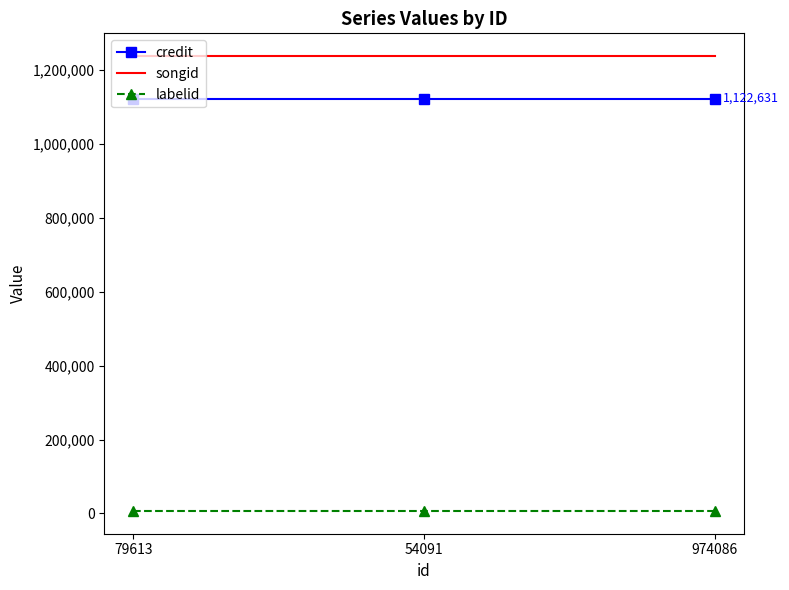

What is the spread (max minus min) of values at 54091?

1230744